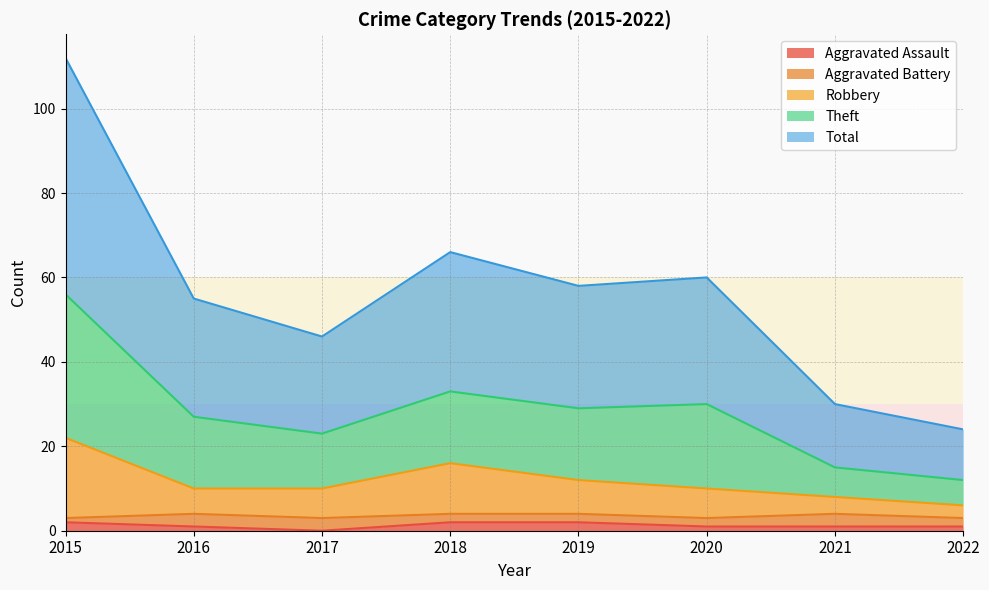

The Aggravated Assault series shows 1 at 2022. True or false?

True